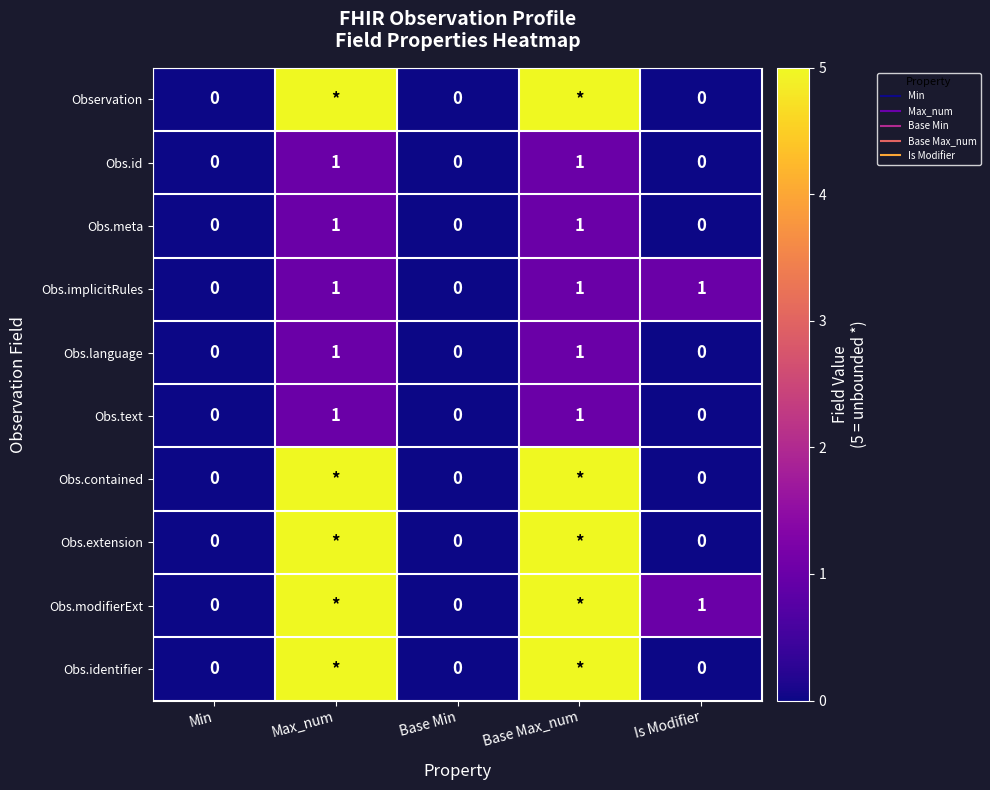

Count the number of categories in the chart.

5